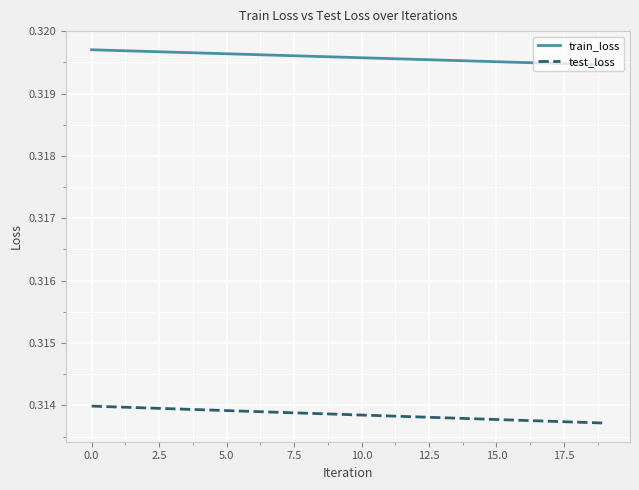

What is the sum of all test_loss values?

6.3